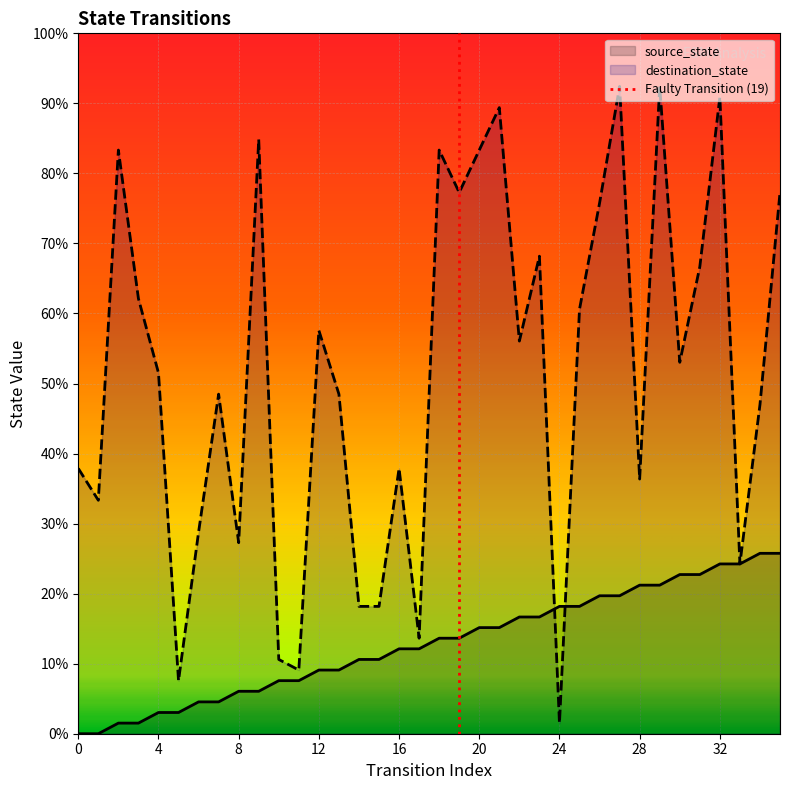

Reading right to left, what are all the values shown in this chart?

source_state: 35=17	34=17	33=16	32=16	31=15	30=15	29=14	28=14	27=13	26=13	25=12	24=12	23=11	22=11	21=10	20=10	19=9	18=9	17=8	16=8	15=7	14=7	13=6	12=6	11=5	10=5	9=4	8=4	7=3	6=3	5=2	4=2	3=1	2=1	1=0	0=0
destination_state: 35=51	34=31	33=16	32=60	31=44	30=35	29=61	28=24	27=61	26=50	25=40	24=1	23=45	22=37	21=59	20=55	19=51	18=55	17=9	16=25	15=12	14=12	13=32	12=38	11=6	10=7	9=56	8=18	7=32	6=19	5=5	4=34	3=41	2=55	1=22	0=25